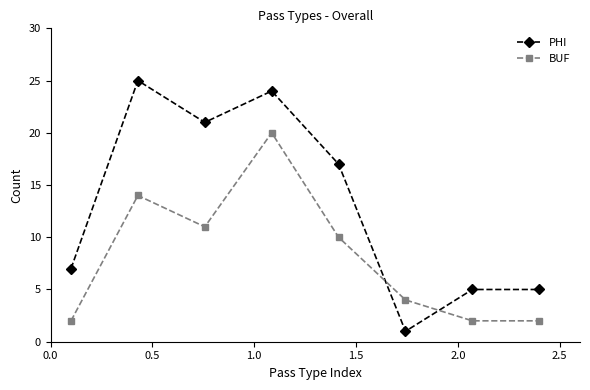

What is the value of the BUF point at the 3rd from the left?

11